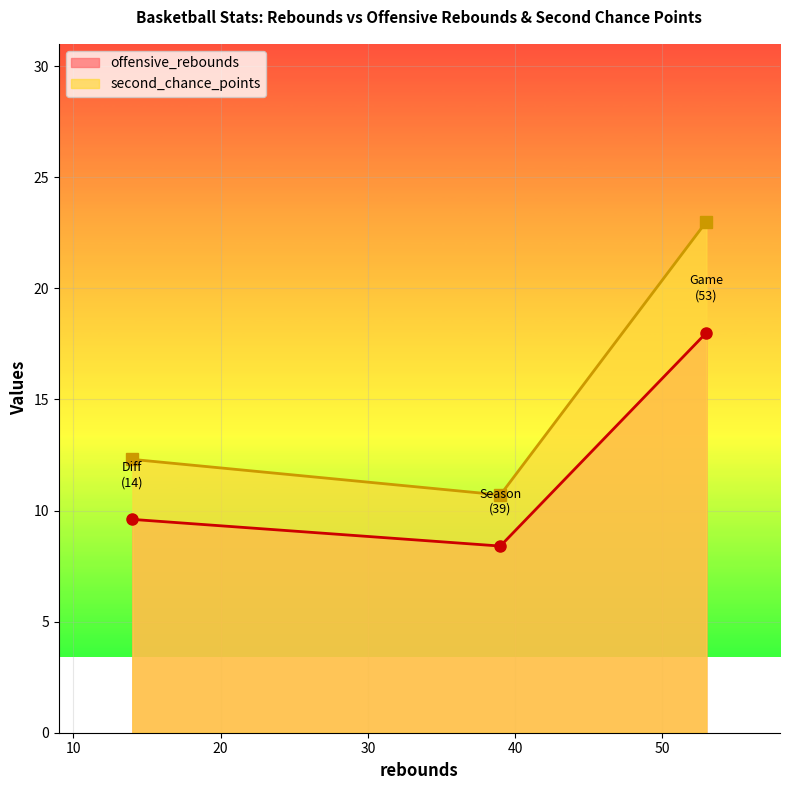

Is the value of second_chance_points at Season greater than the value of offensive_rebounds at Game?

No